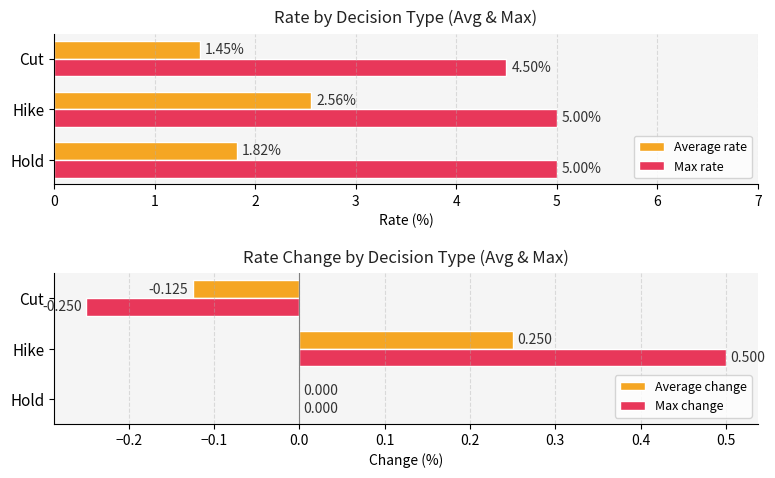

How many bars are there in total?

12